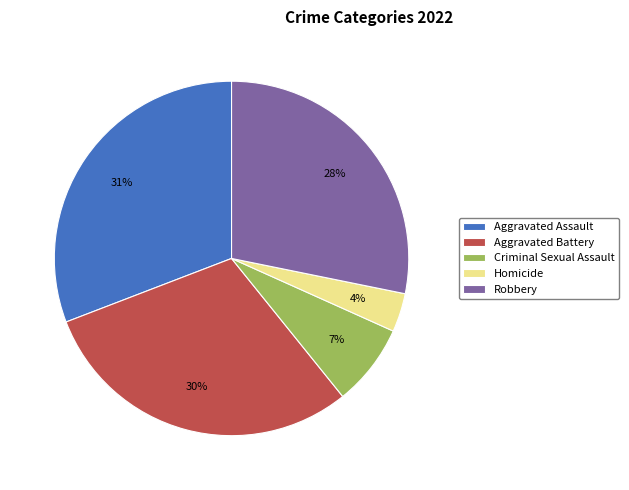

Is Robbery the majority of the pie?

No